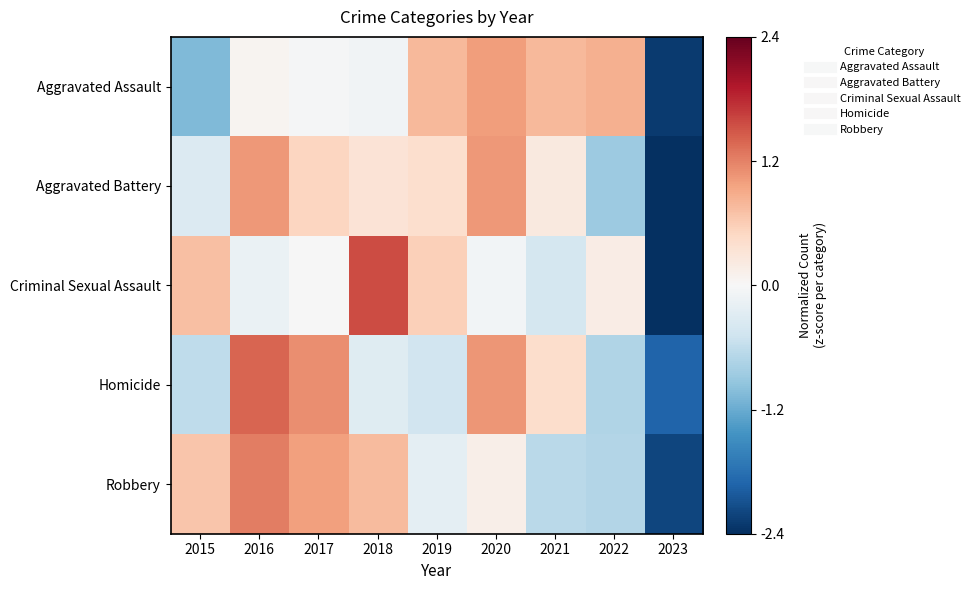

At which category is the sum across all series the highest?

2016